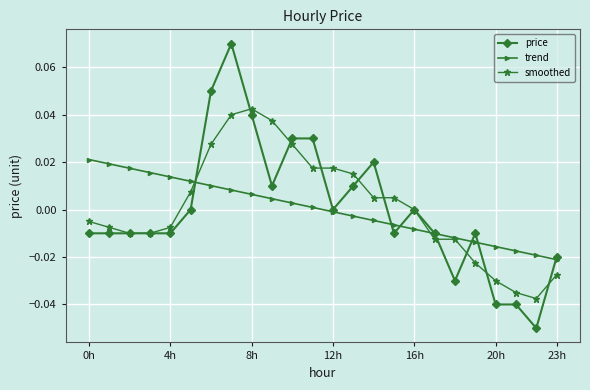

Rank the series by their maximum value, from lowest to highest.

trend, smoothed, price